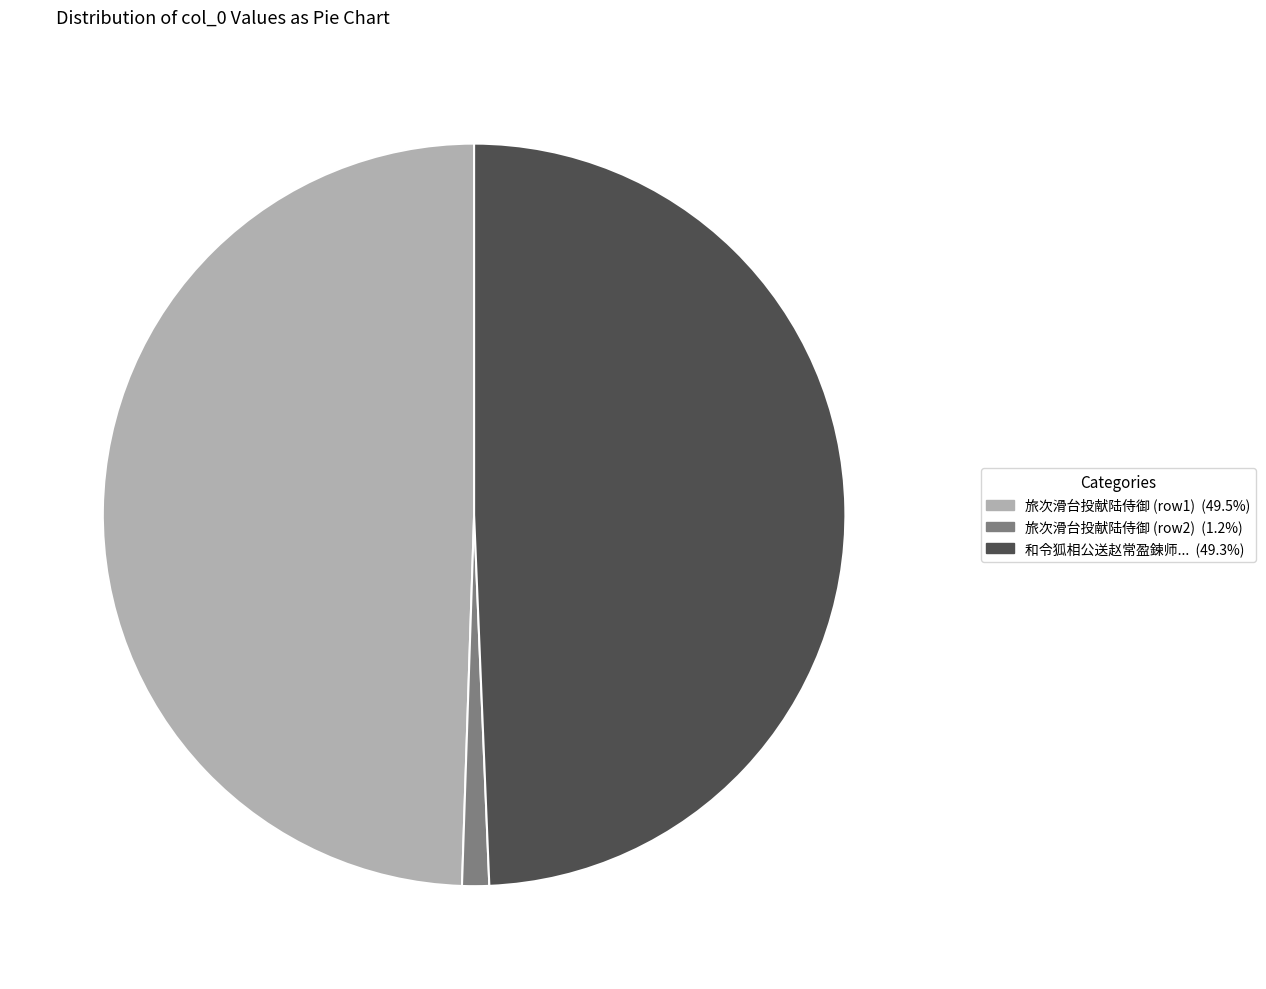

Approximately how many times larger is the value at 和令狐相公送赵常盈鍊师... (49.3%) compared to 旅次滑台投献陆侍御 (row1) (49.5%)?

1.0